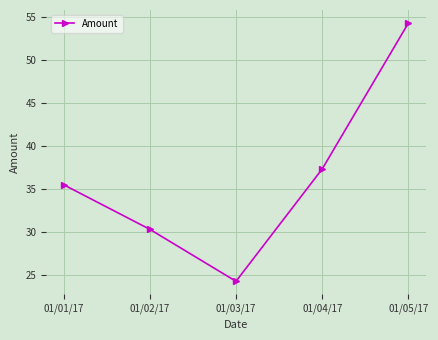

What position from the right is 01/02/17?

4